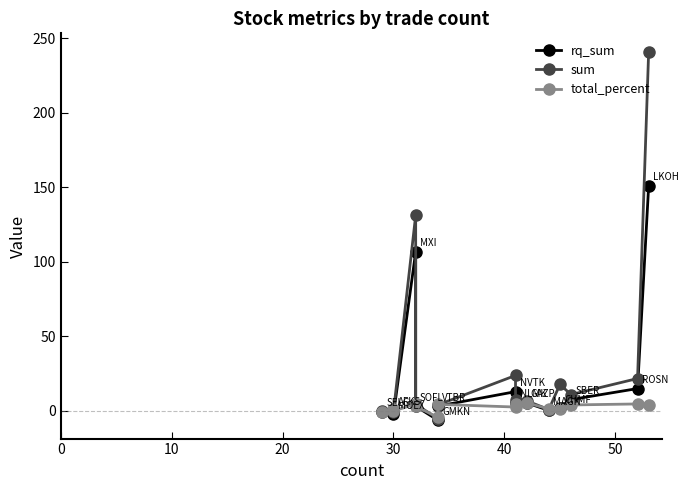

Which series has the largest range (max minus min)?

sum